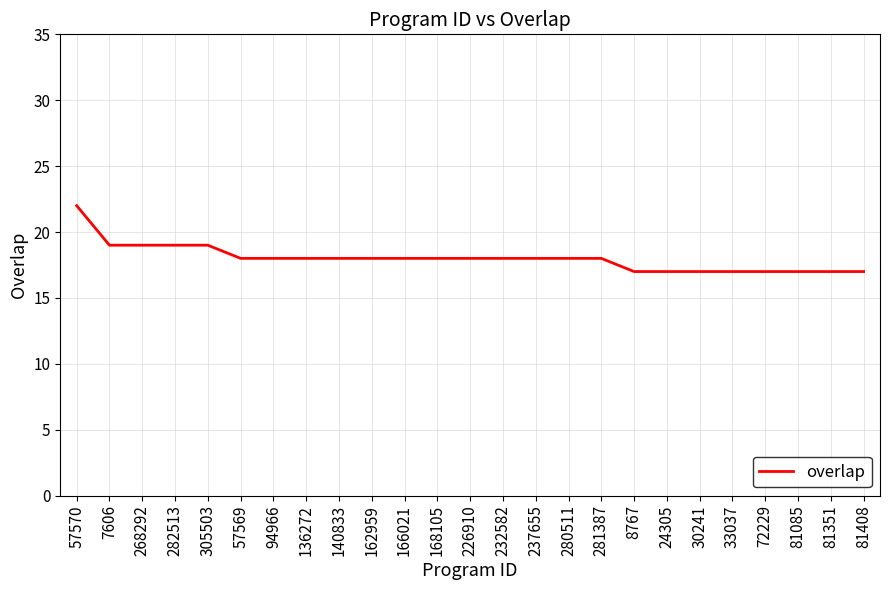

True or false: the data shows 18 at 168105.

True